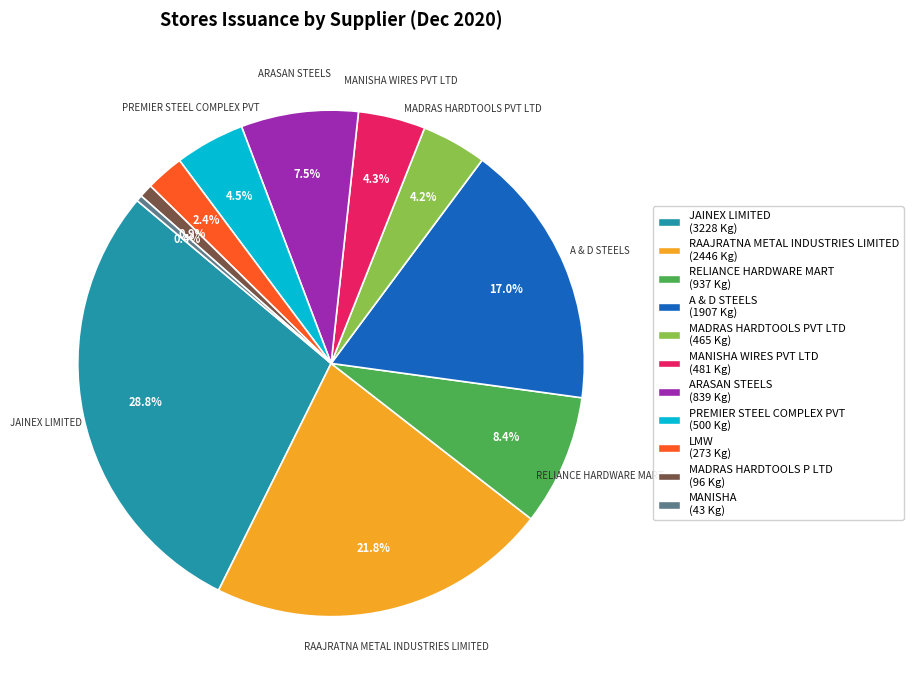

Does any single category account for the majority?

No